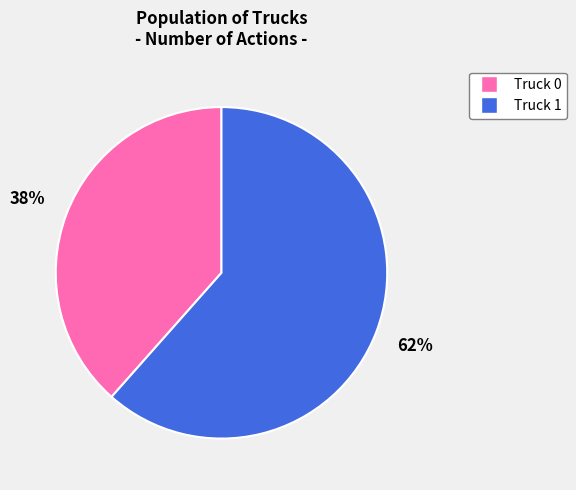

Approximately how many times larger is the value at Truck 1 compared to Truck 0?

1.6